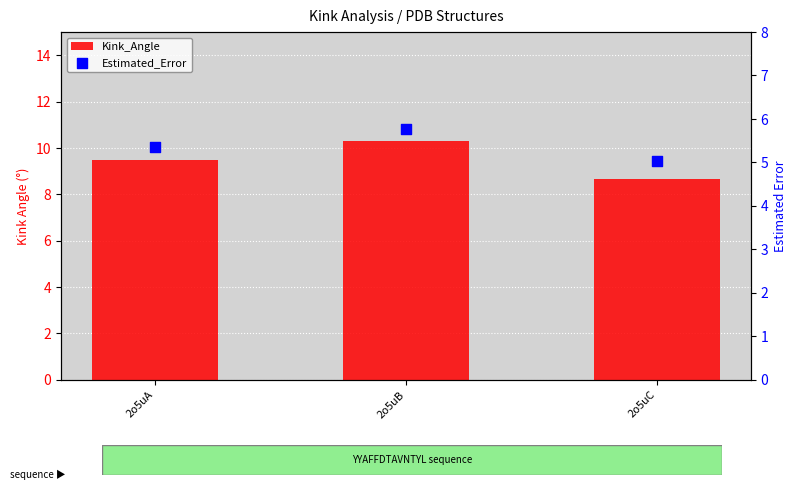

Which series has the largest Y range (max minus min)?

Kink_Angle